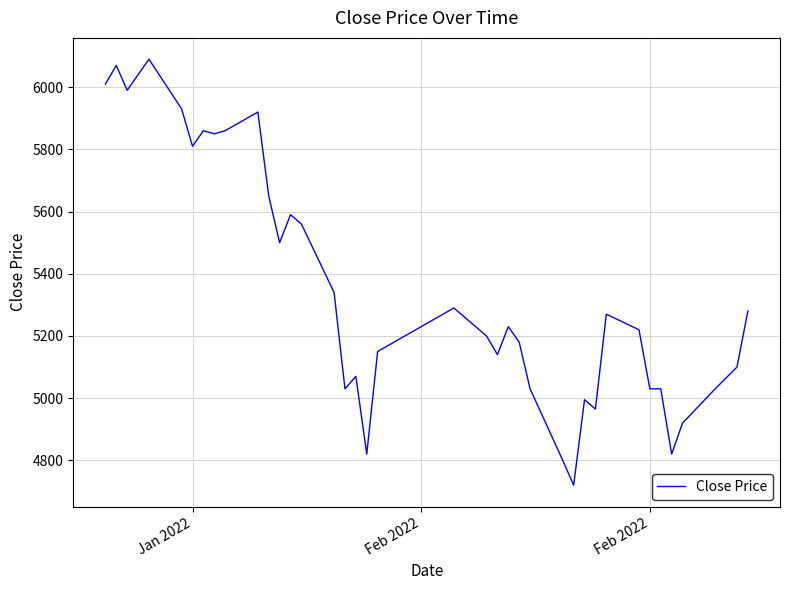

What is the greatest value displayed?

6090